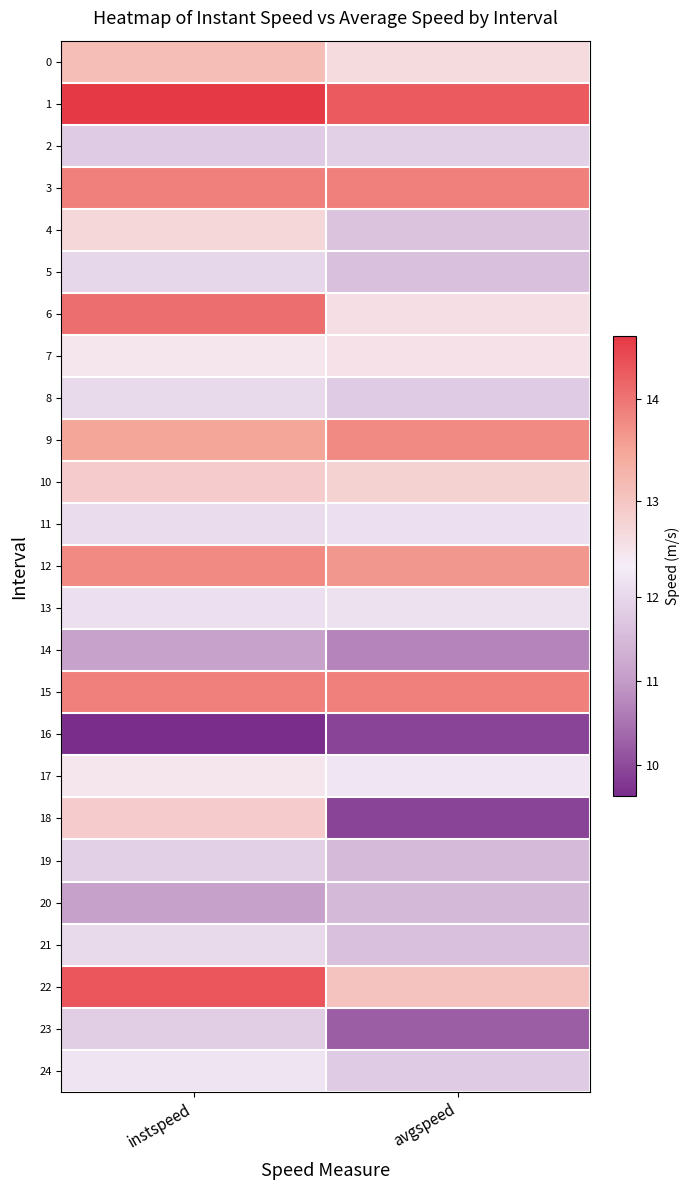

What is the total value across all series at instspeed?

314.3